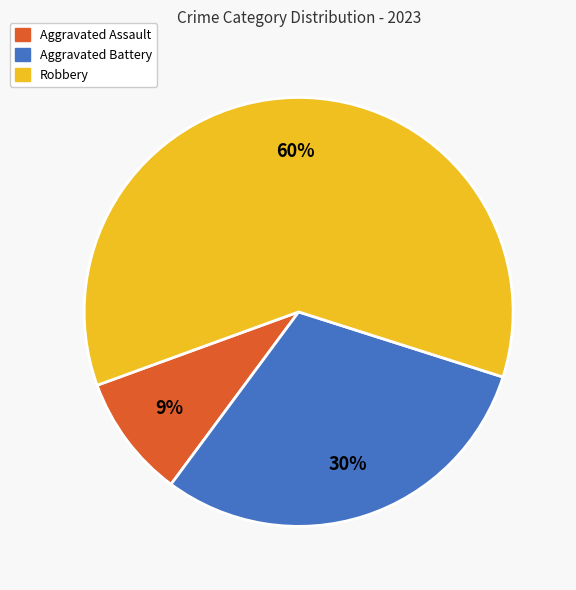

Is there a majority slice in this chart?

Yes